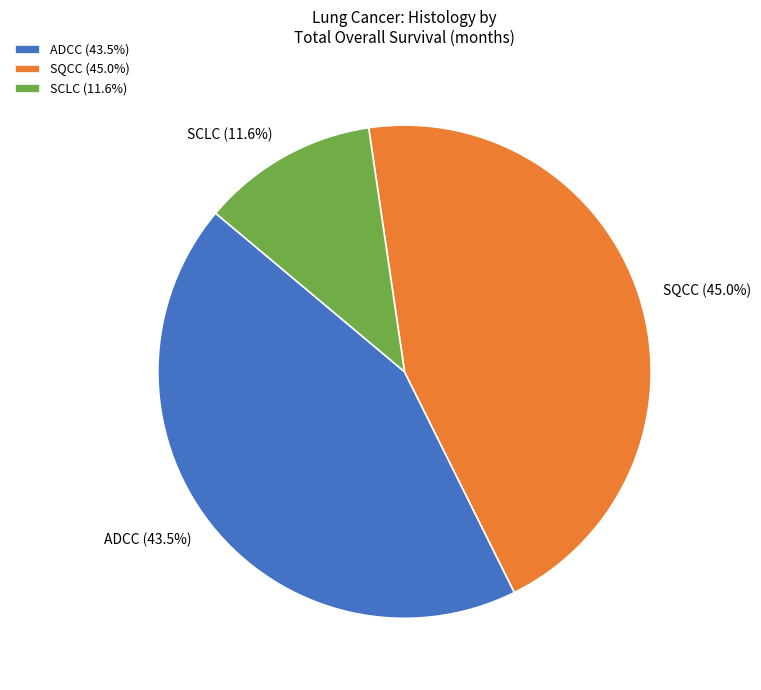

Does any single category account for the majority?

No